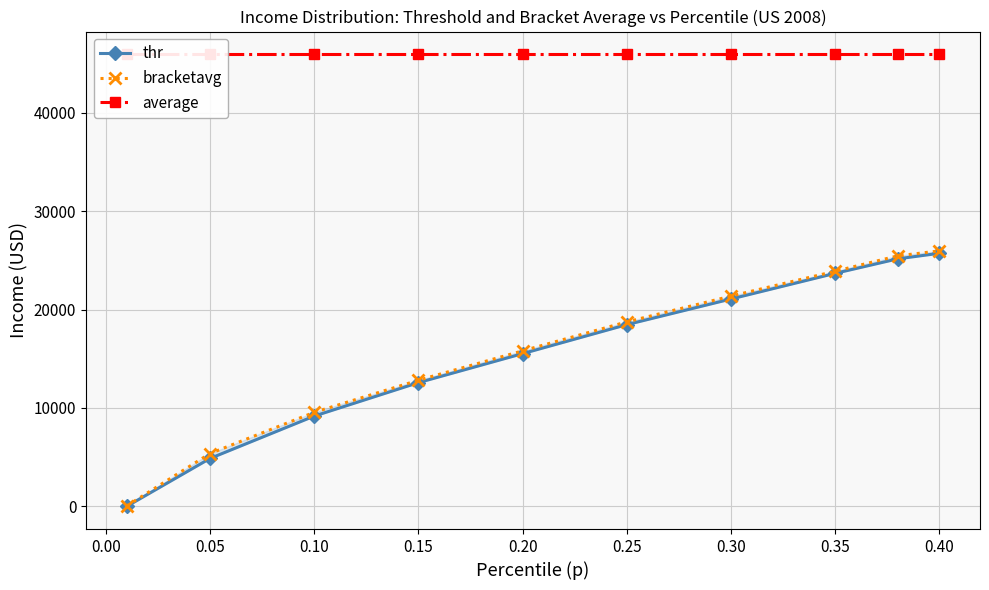

True or false: bracketavg and thr cross at least once.

False